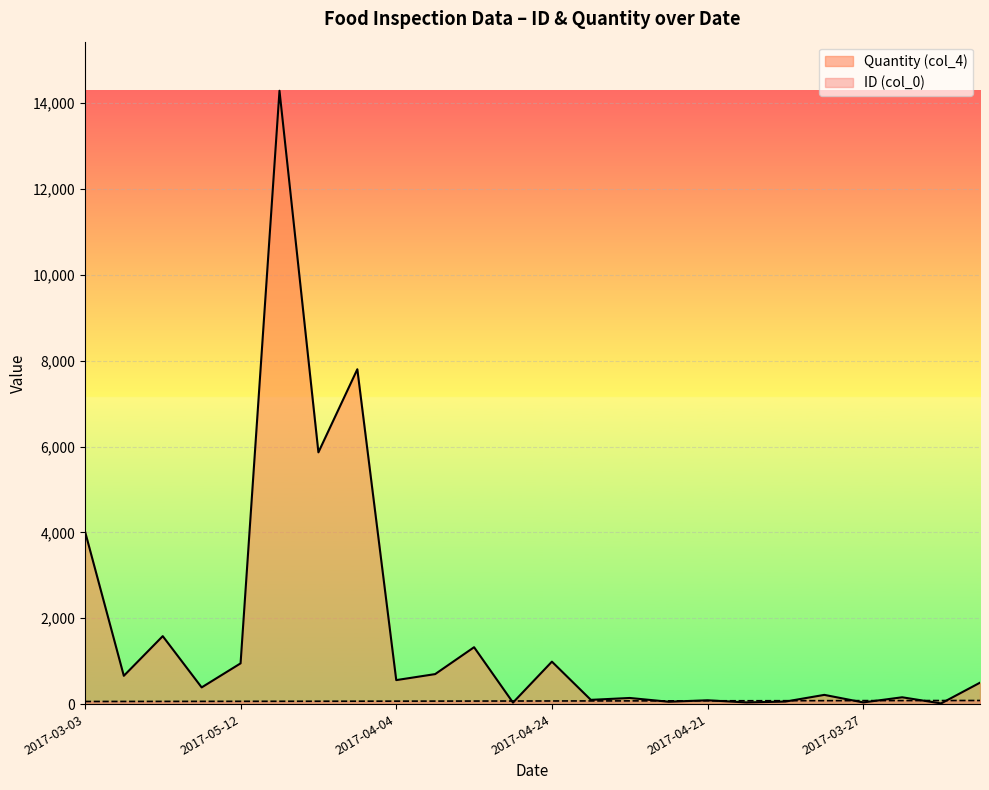

What is the difference between the maximum and minimum values in the Quantity (col_4) series?

14270